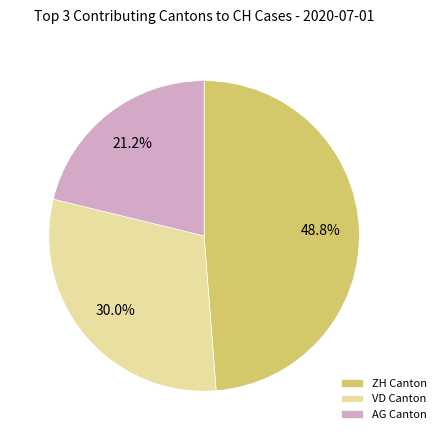

Is there any slice that represents more than half of the pie?

No